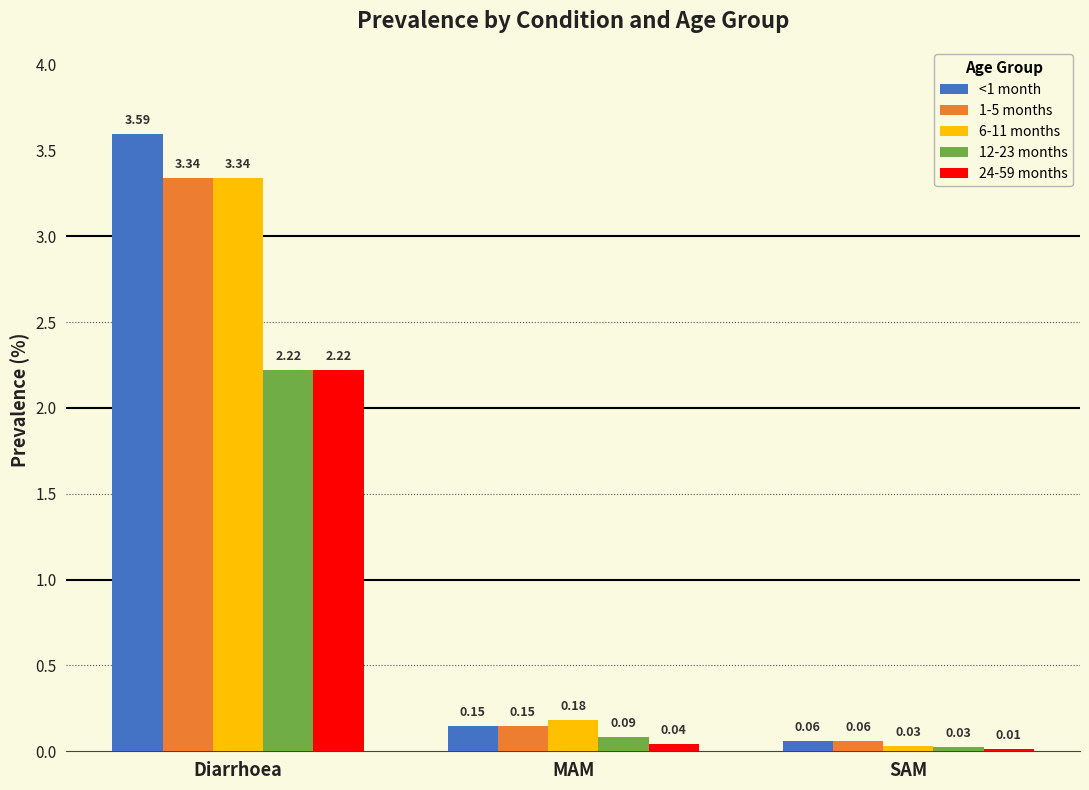

How many groups of bars are there?

3